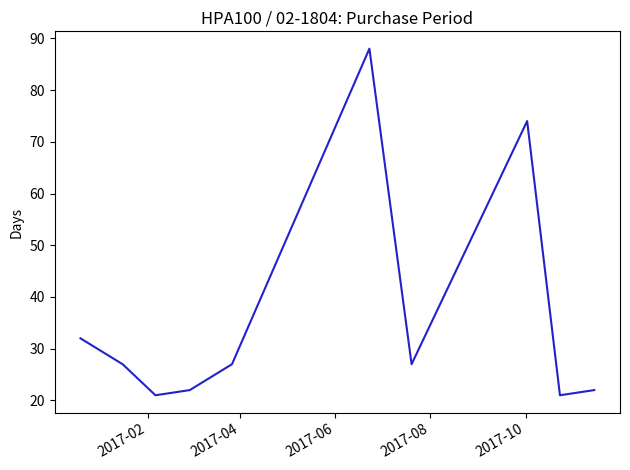

What is the maximum value shown in the chart?

88